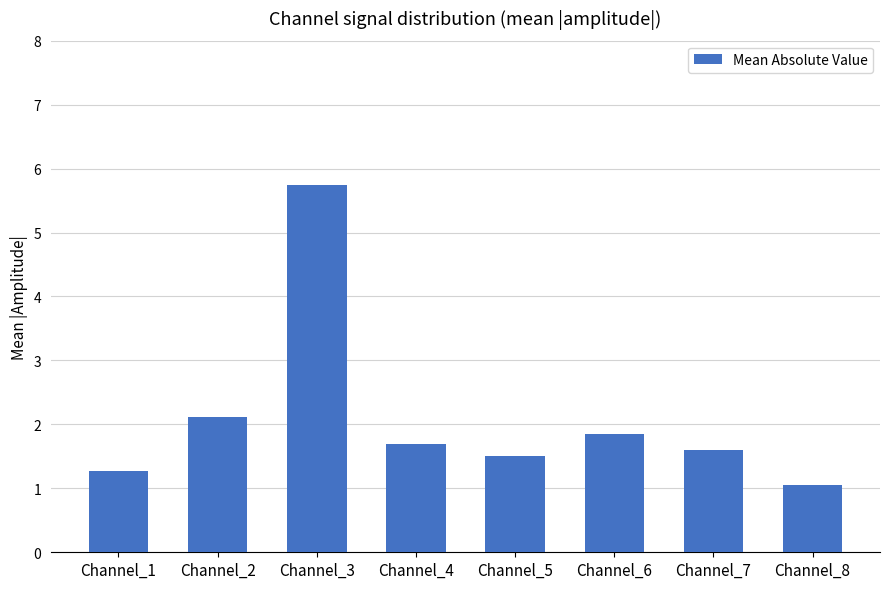

How many distinct data groups are displayed?

1